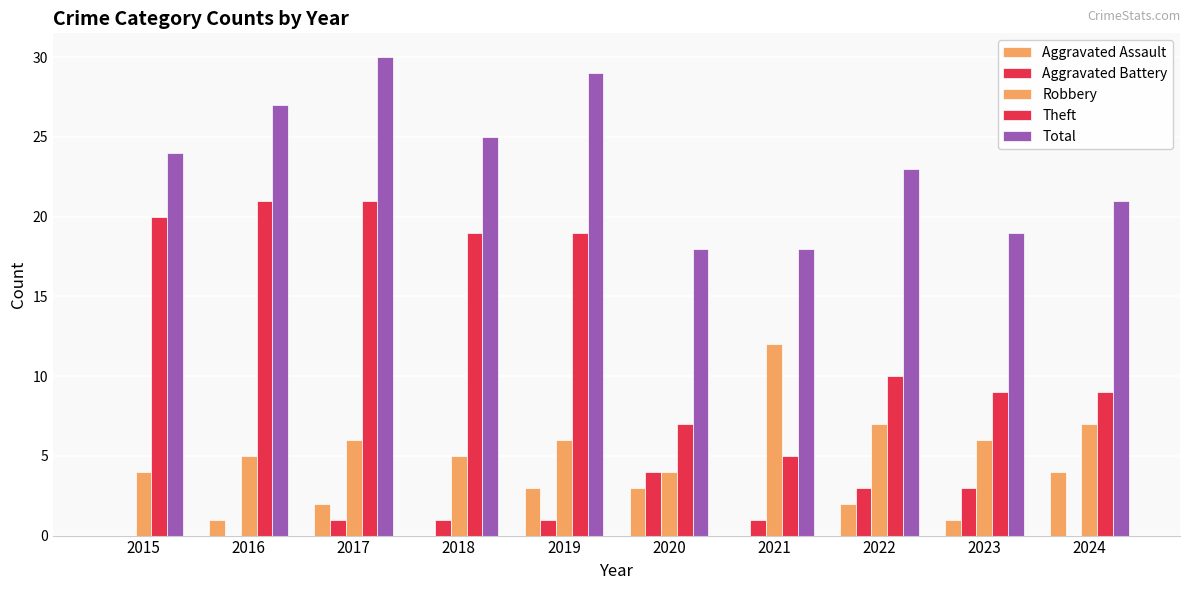

How many distinct data groups are displayed?

5